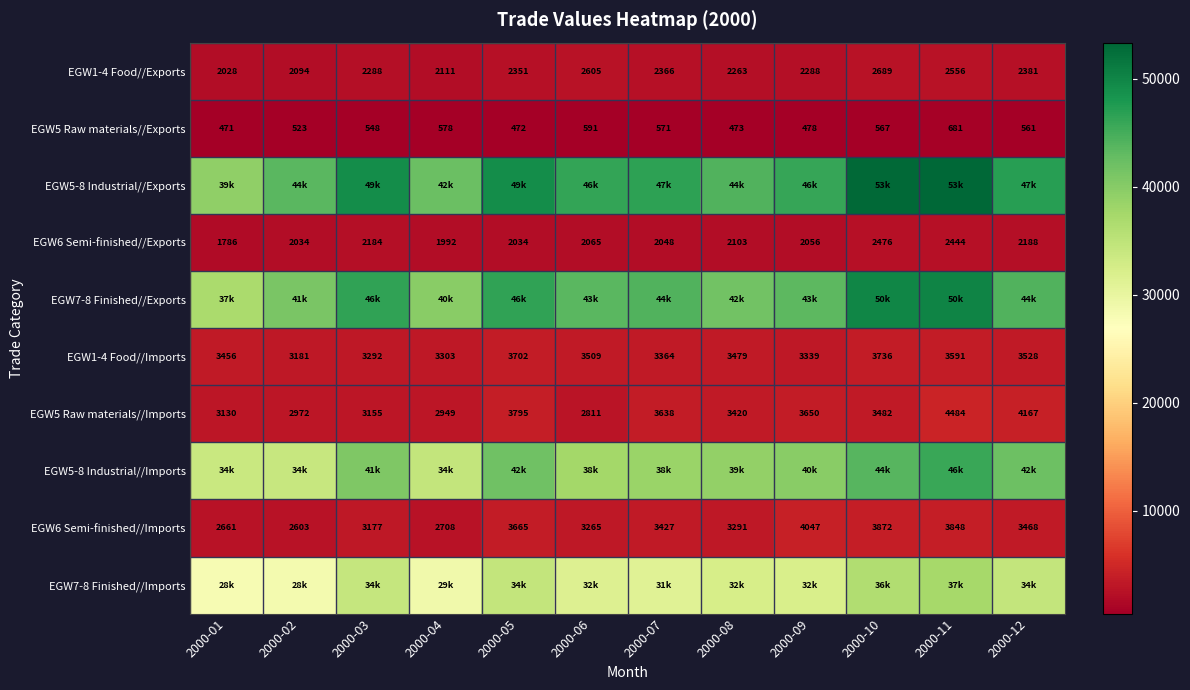

The value of EGW1-4 Food//Imports at 2000-10 is 3736. True or false?

True